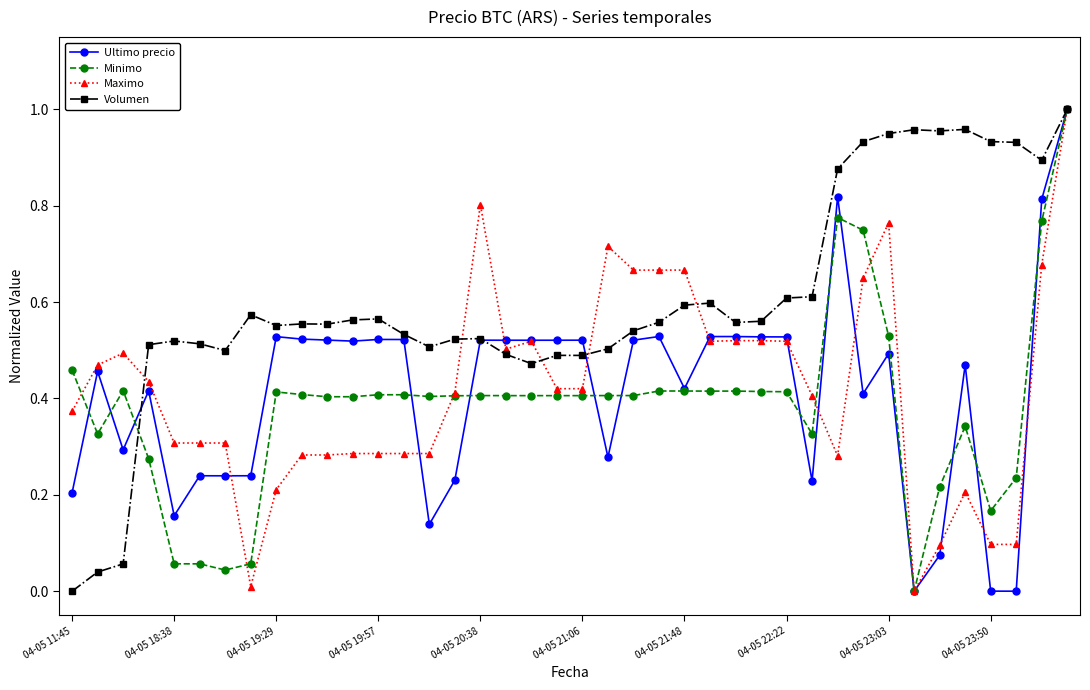

Which series has the largest total across all categories?

Volumen